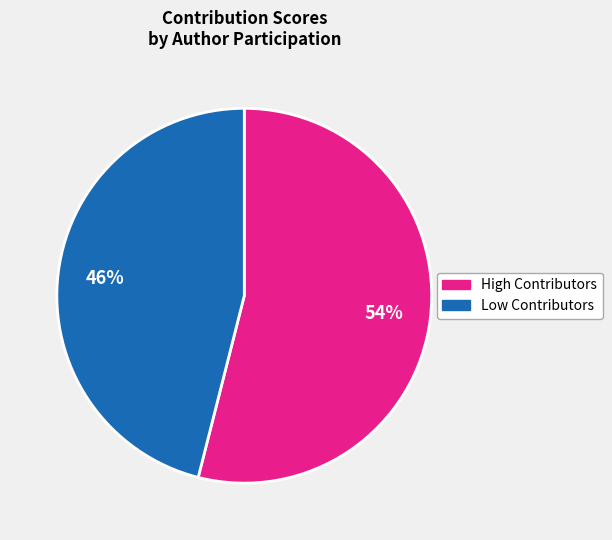

To the nearest percent, what is the average slice percentage?

50%